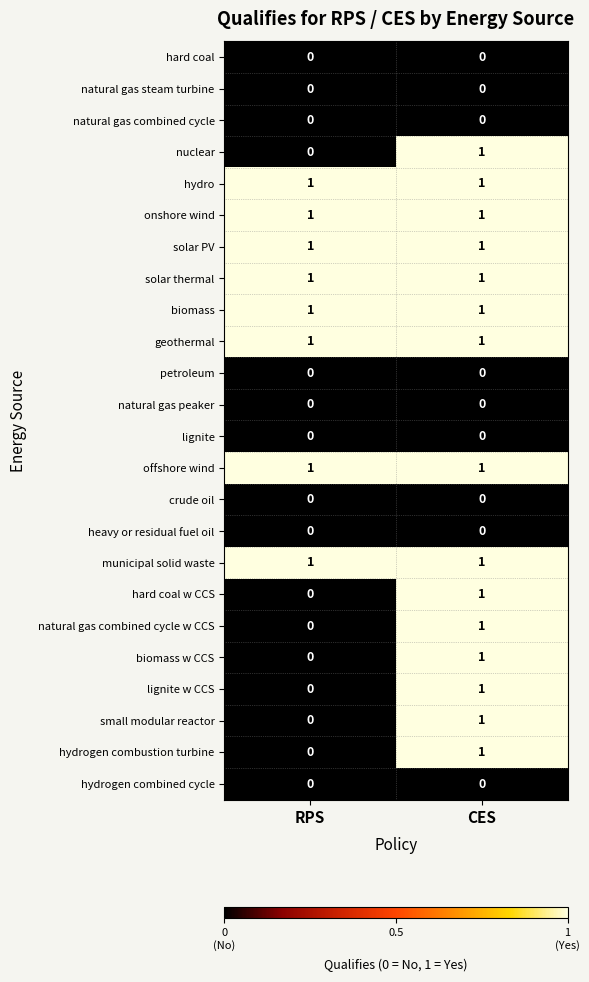

True or false: onshore wind has a value of 0 at RPS.

False